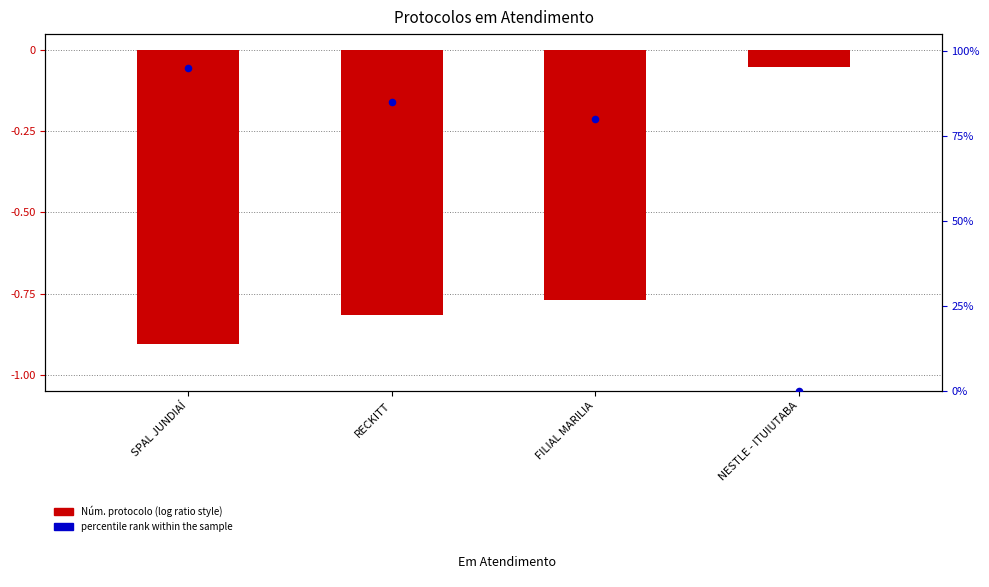

Which series has the largest total across all categories?

percentile rank within the sample